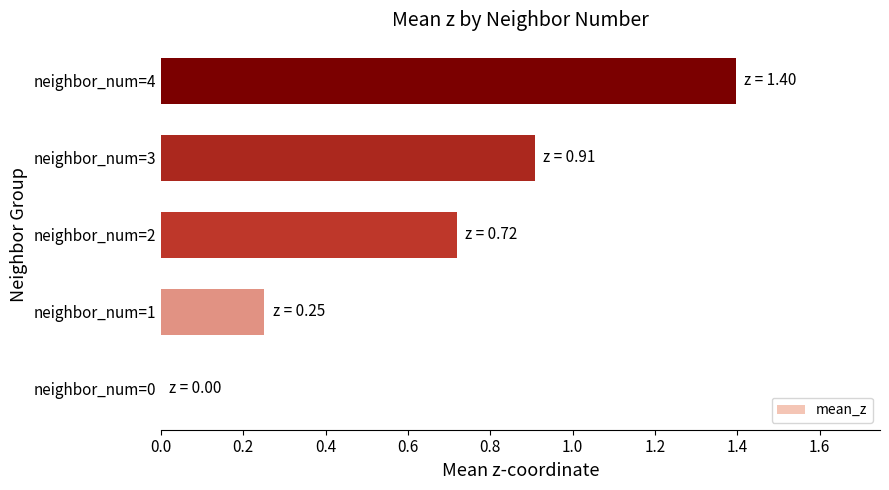

Which category has the highest value across all series?

neighbor_num=4